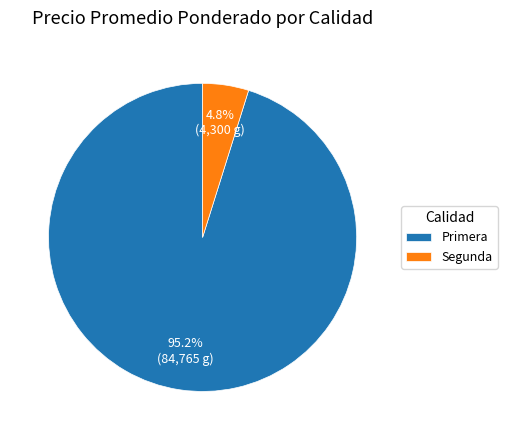

Which has a higher value, Segunda or Primera?

Primera